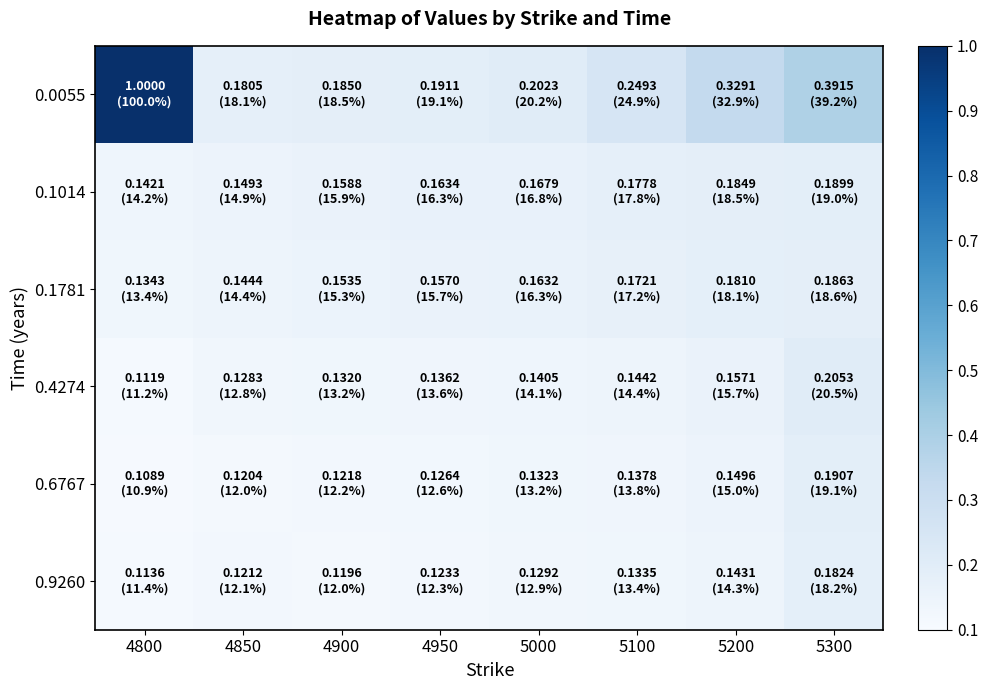

At how many categories does at least one series exceed 0?

8